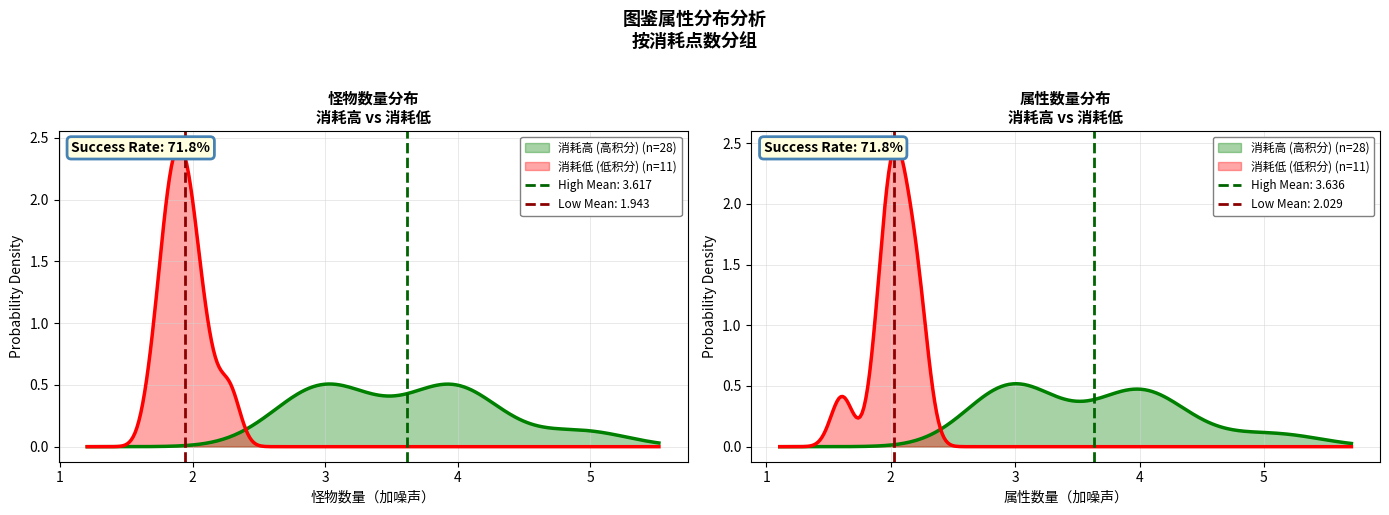

At which label does 怪物数量 first exceed 3?

3